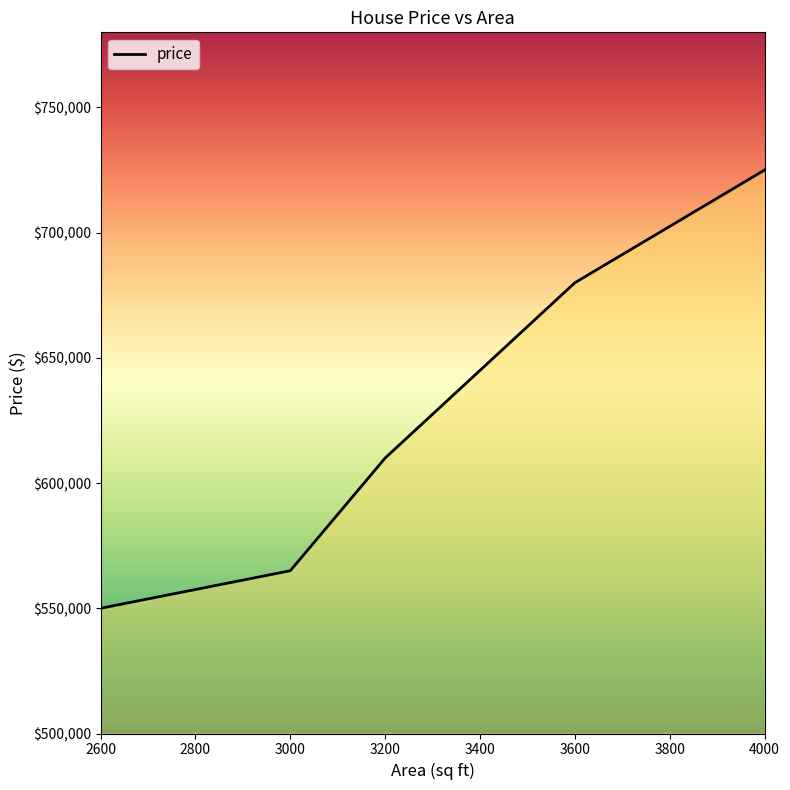

Does the chart display data point markers on the line(s)?

No